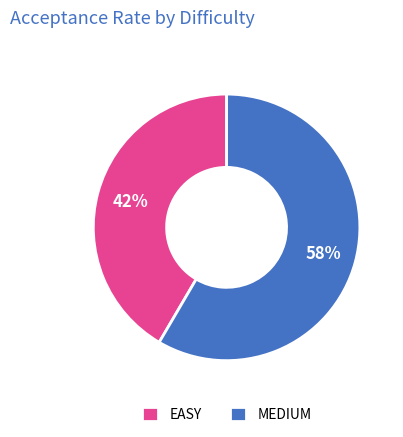

What percentage is the EASY slice, to the nearest percent?

42%